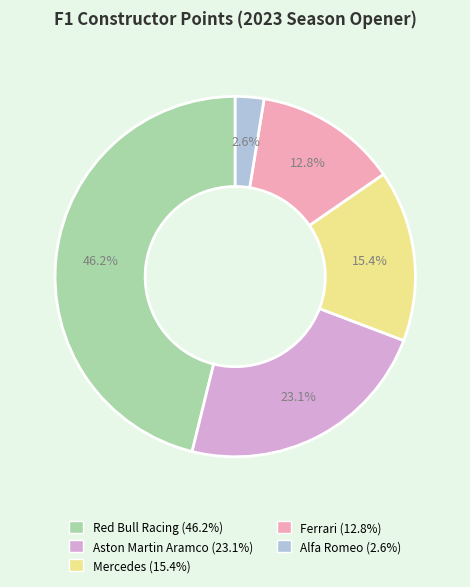

Does Alfa Romeo account for over 50% of the chart?

No